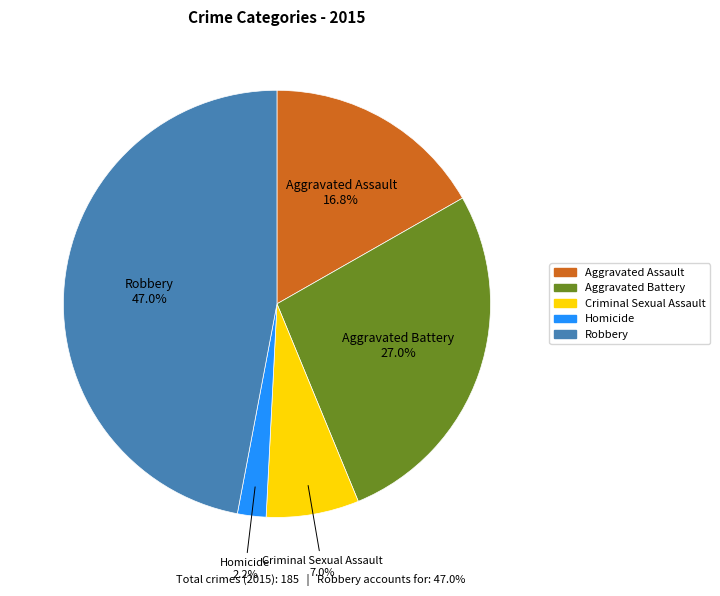

To the nearest percent, what is the combined percentage of Criminal Sexual Assault and Aggravated Battery?

34%